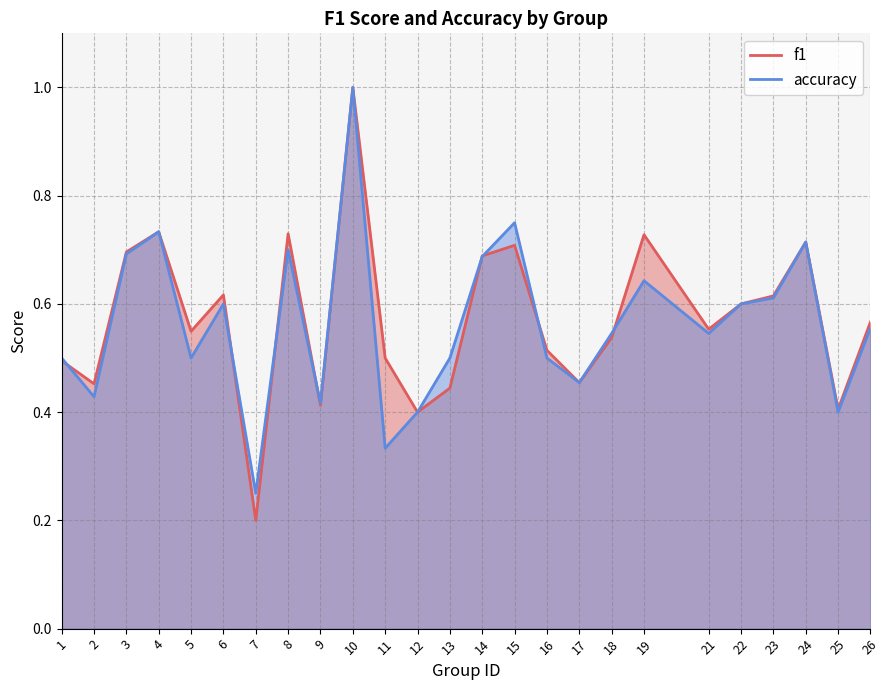

Does the chart have visible grid lines?

Yes